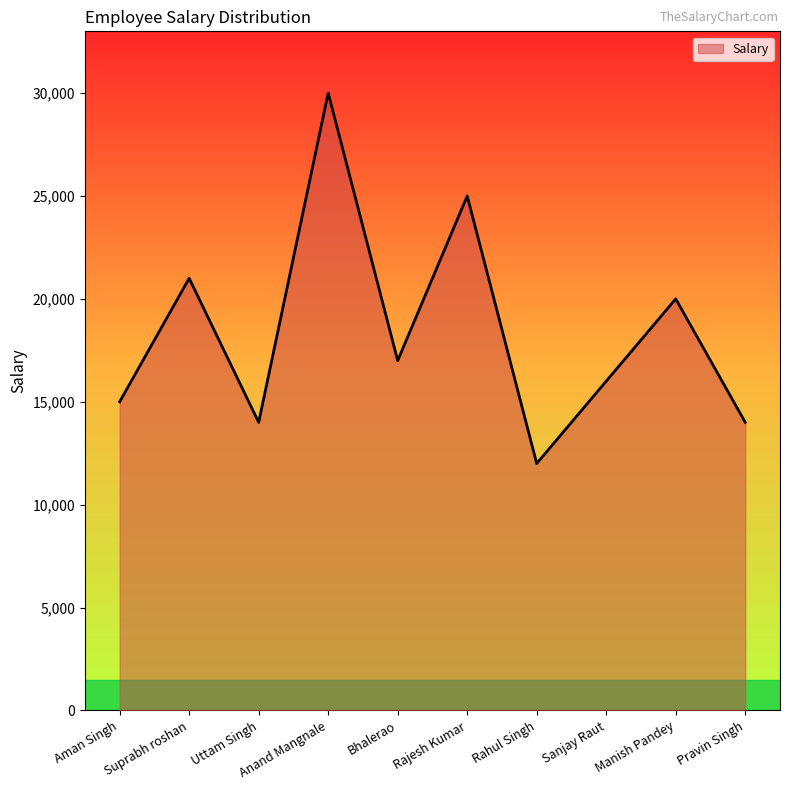

How many values are below 17000?

5